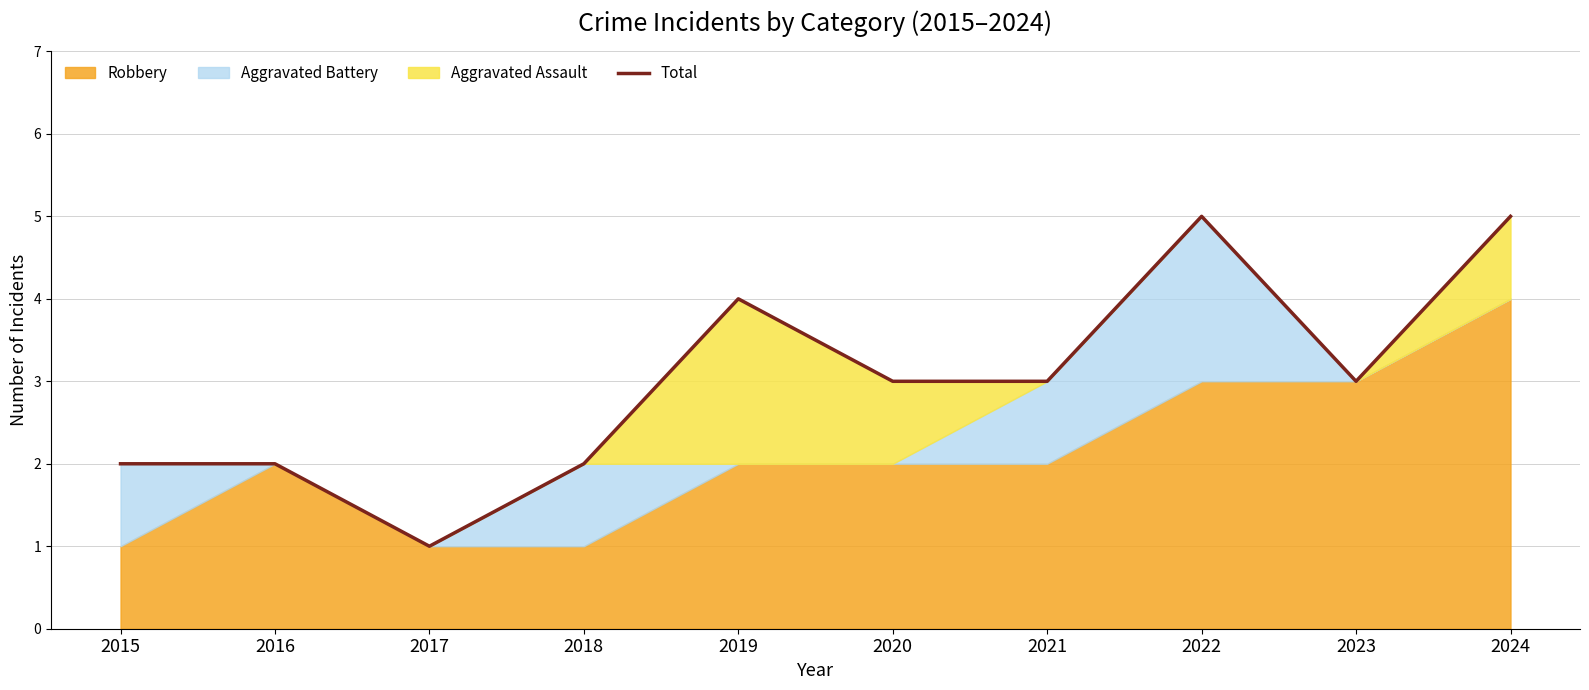

What is the change in value from 2020 to 2024?

+2